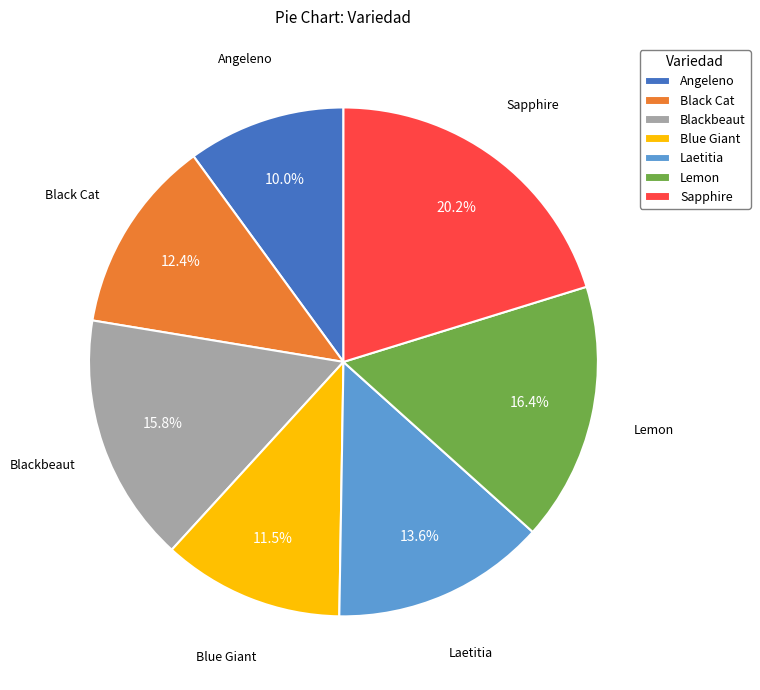

How much of the chart is everything except Laetitia?

86.4%